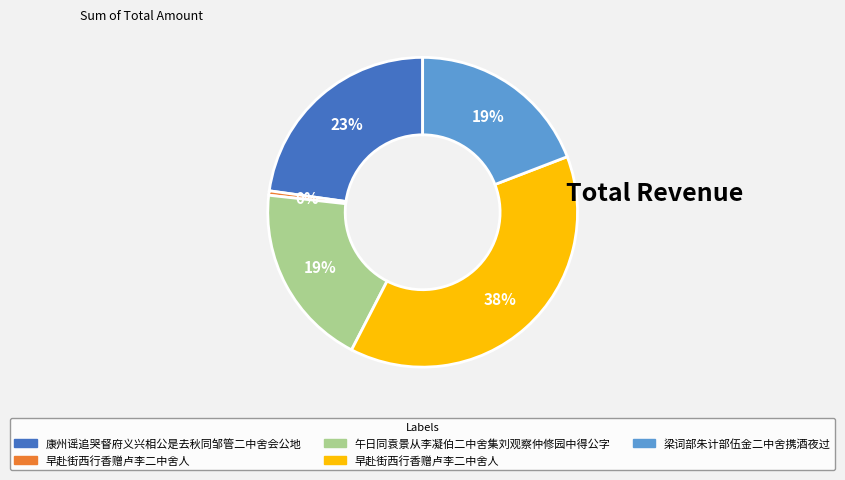

Does any single category account for the majority?

No